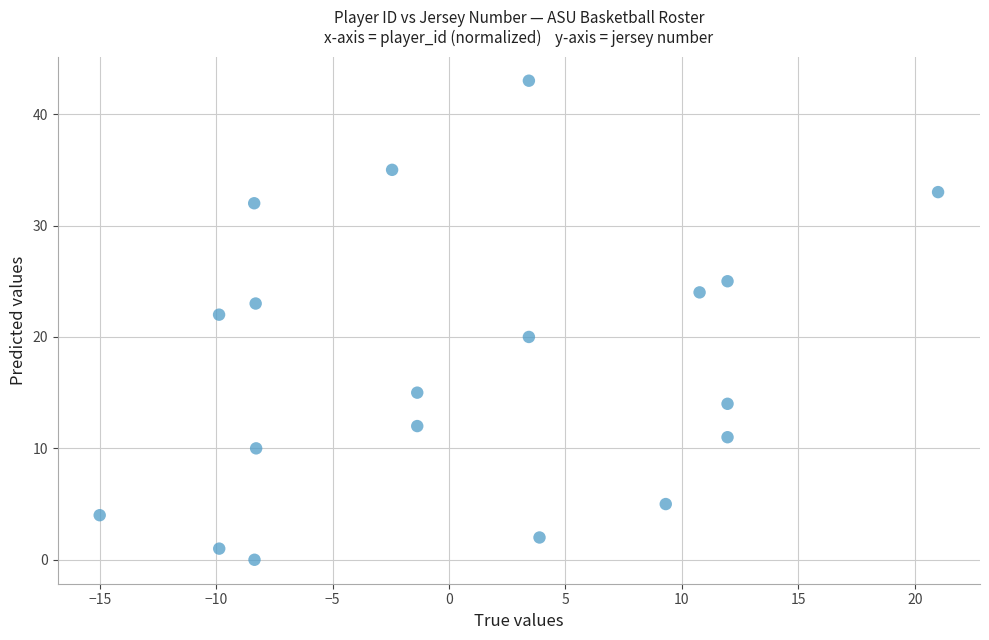

What is the range of Y values (max minus min)?

43